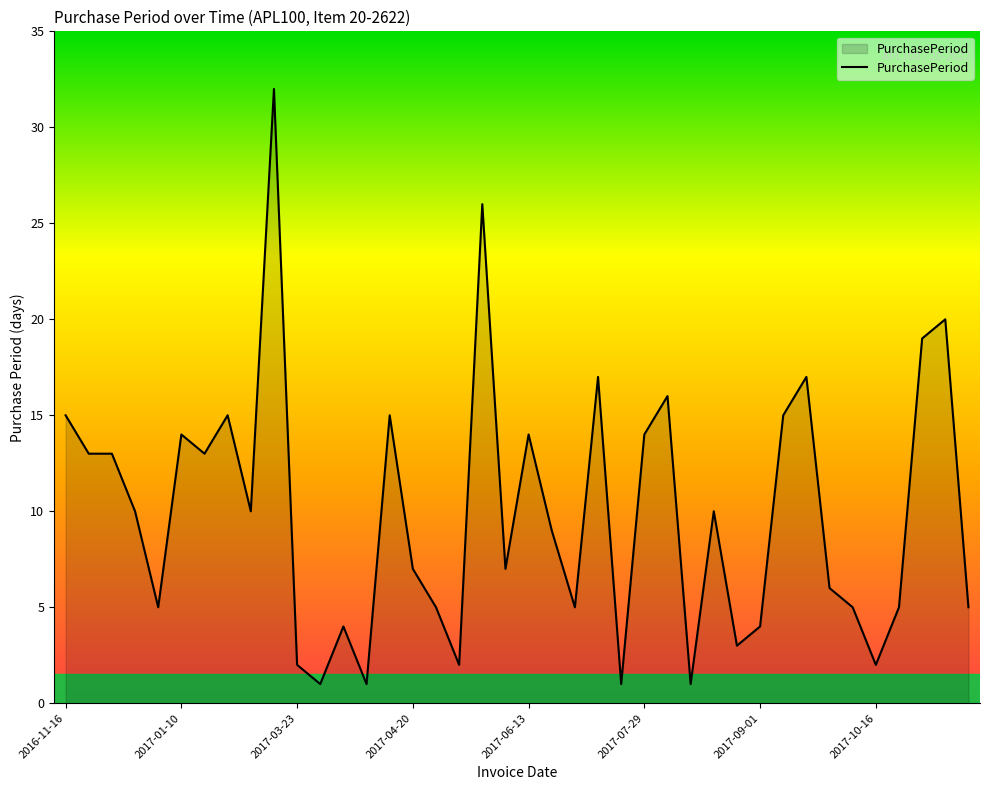

What is the minimum value shown in the chart?

1